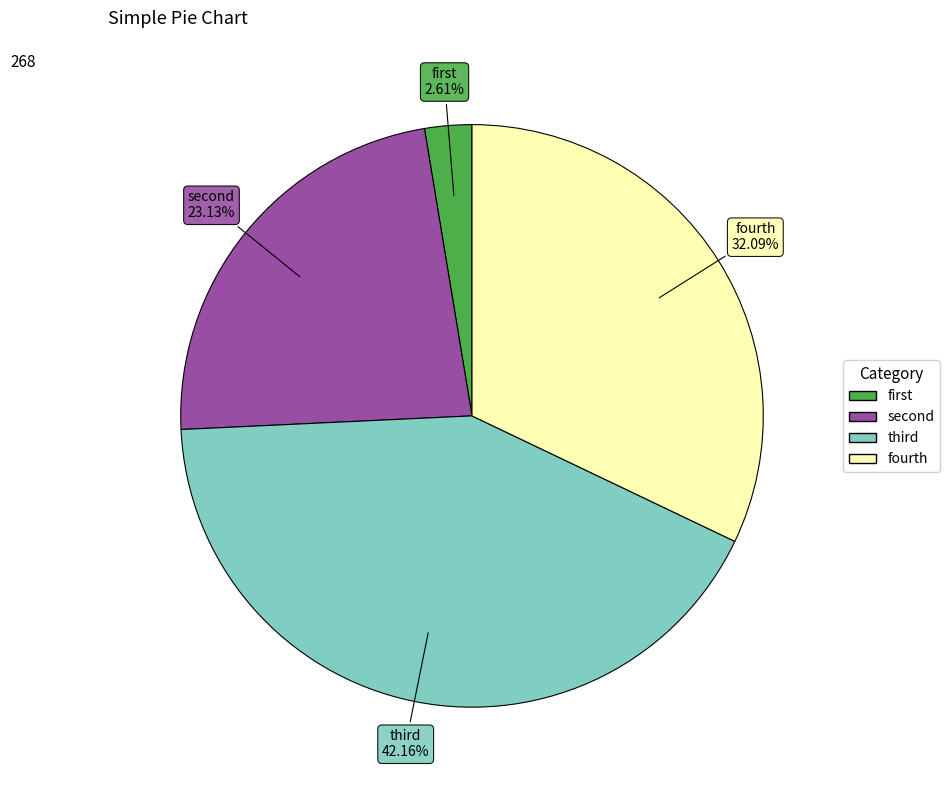

Rank the categories by value from lowest to highest.

first, second, fourth, third